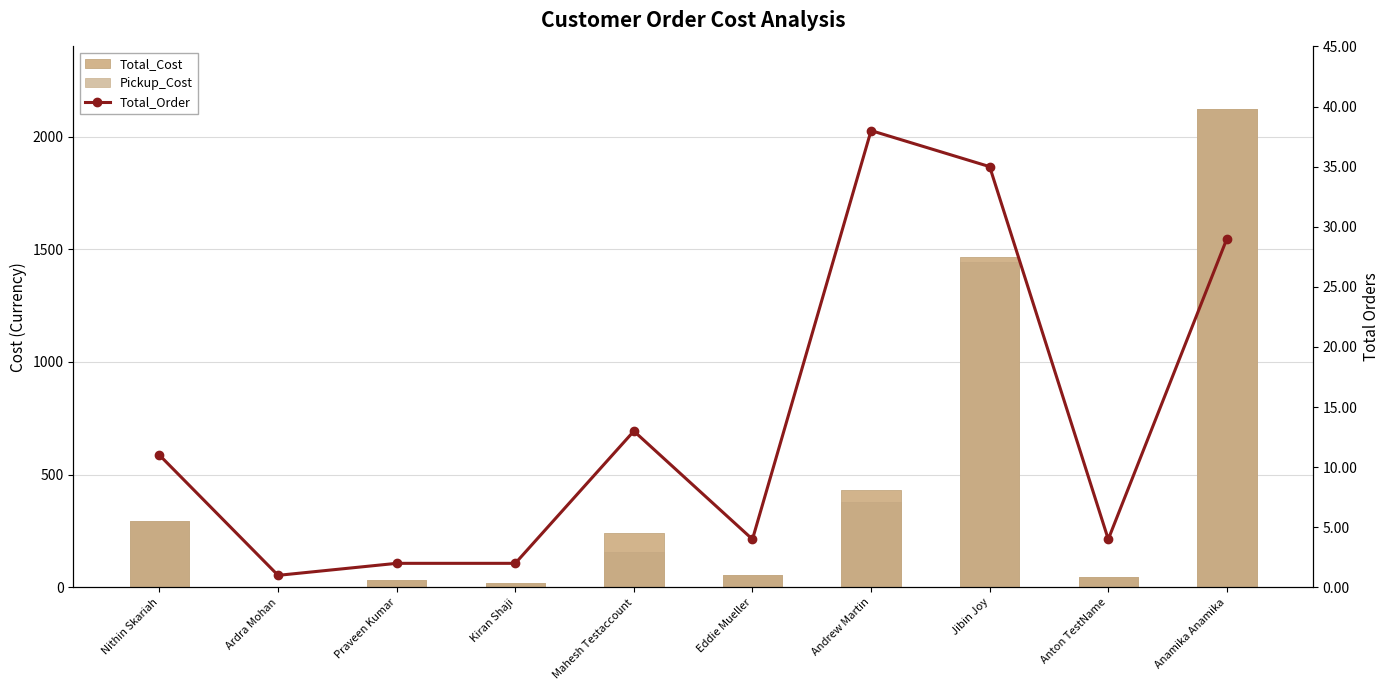

The value of Pickup_Cost at Anamika Anamika is 3657.5. True or false?

False